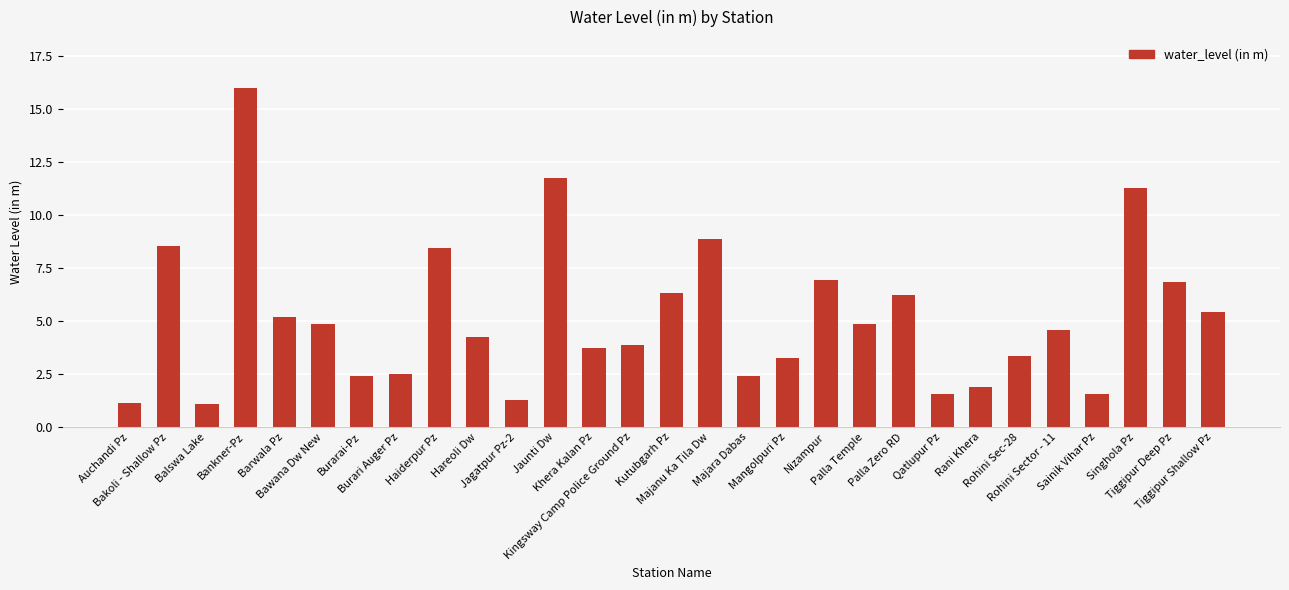

The value at Rohini Sec-28 is 1.6. True or false?

False